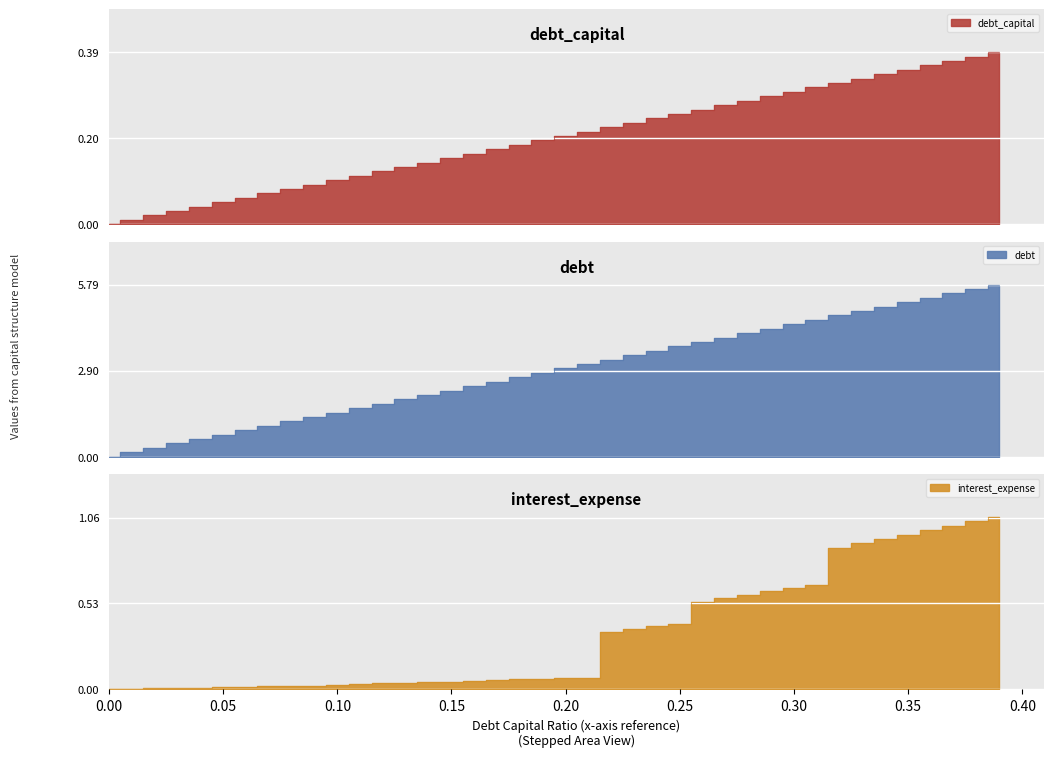

At which category is the sum across all series the highest?

0.39